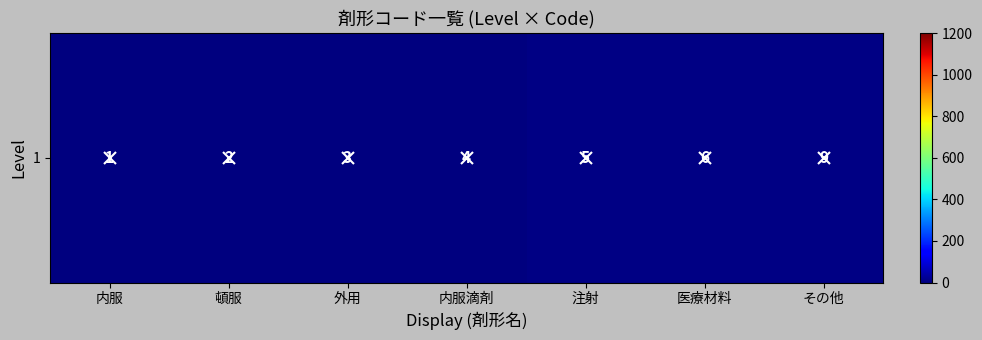

Rank the categories by value from lowest to highest.

内服, 頓服, 外用, 内服滴剤, 注射, 医療材料, その他